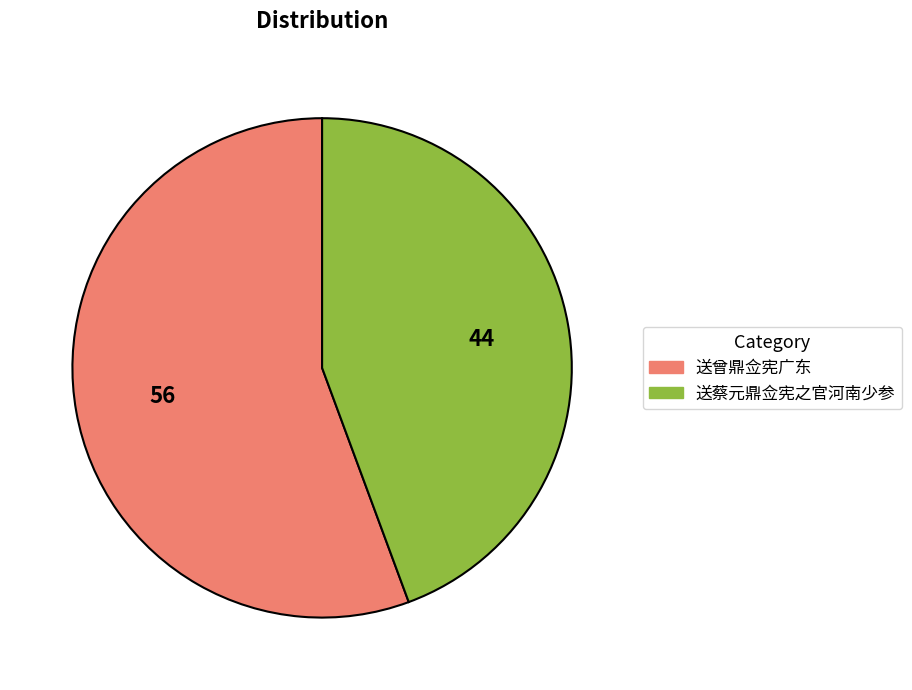

Is the sum of 送曾鼎佥宪广东 and 送蔡元鼎佥宪之官河南少参 greater than half?

Yes